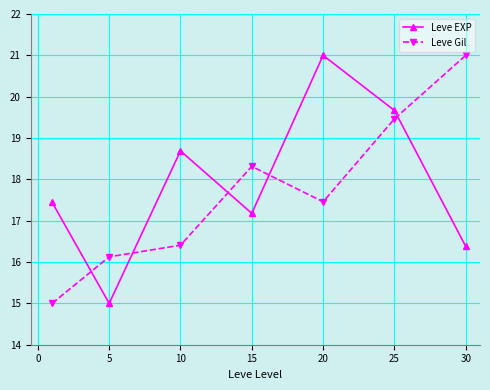

True or false: Leve EXP and Leve Gil intersect in this chart.

True